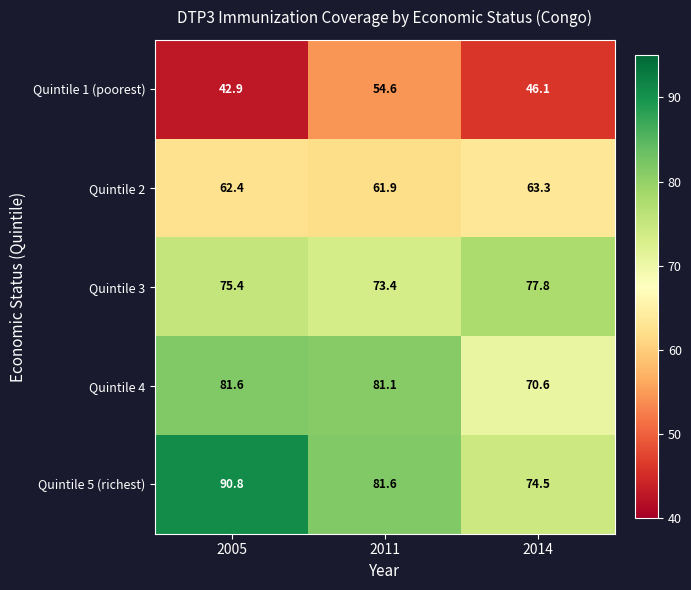

What is the approximate value of Quintile 3 at 2011?

73.4